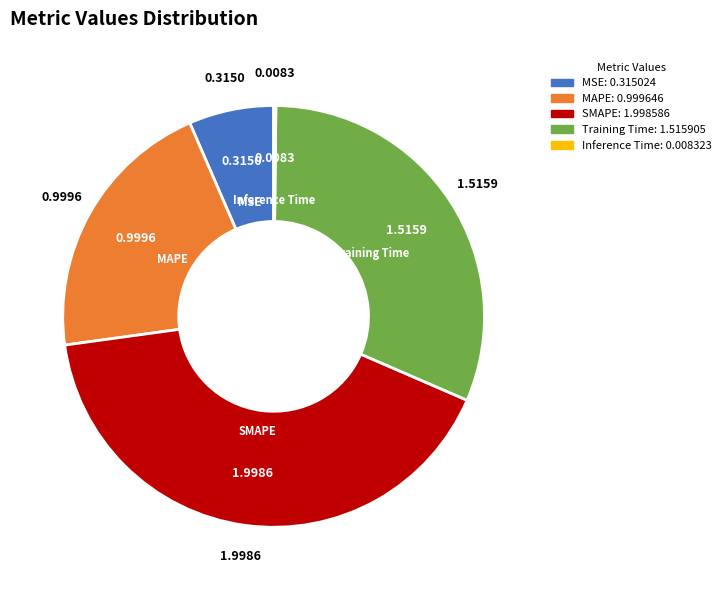

Which slice is the largest?

SMAPE